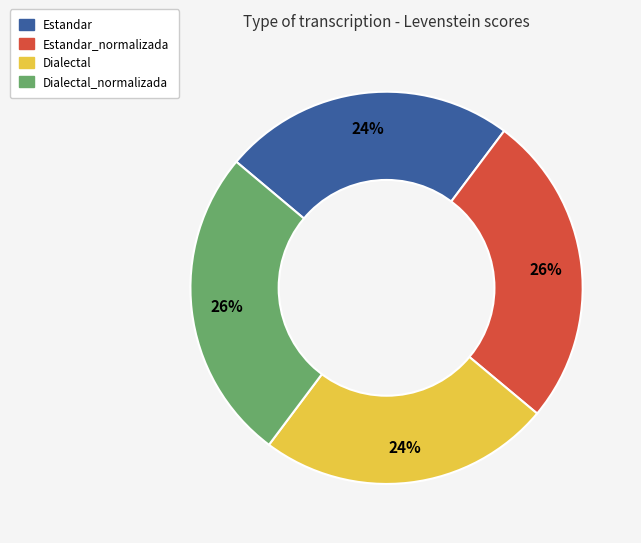

Does Dialectal account for over 50% of the chart?

No